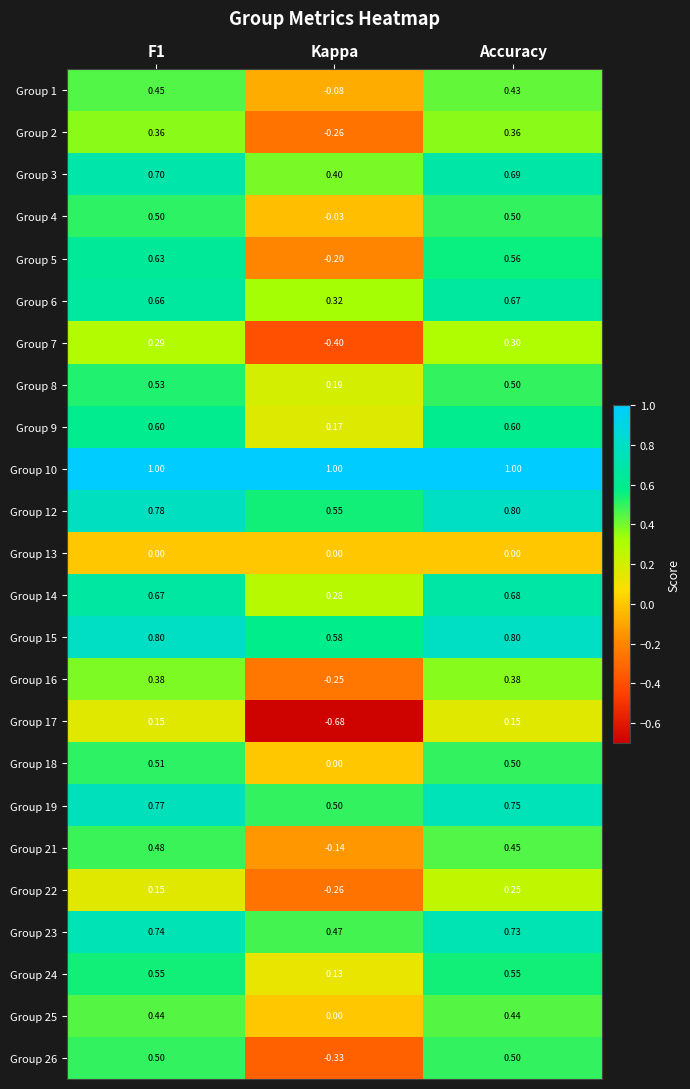

What is the difference between the highest and lowest values at F1?

1.0